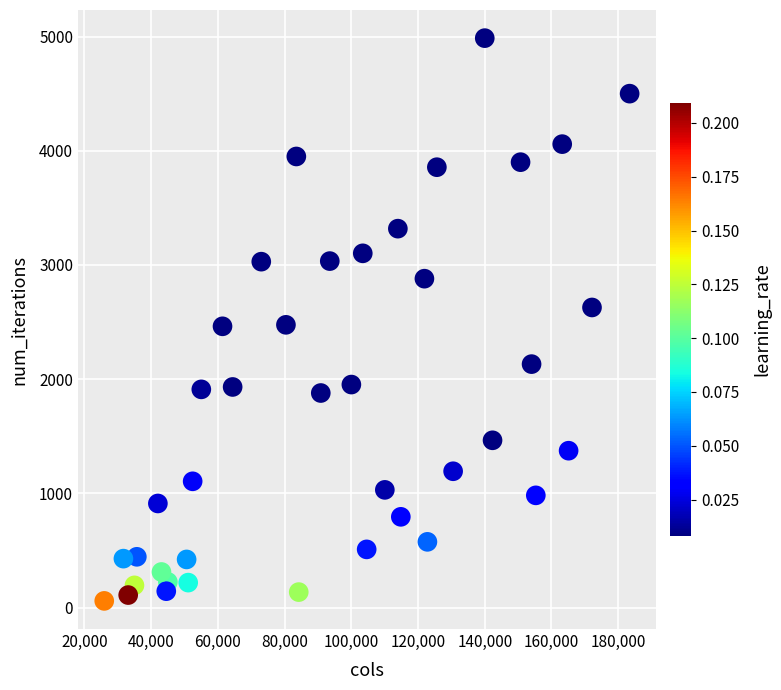

What is the range of X values (max minus min)?

157466